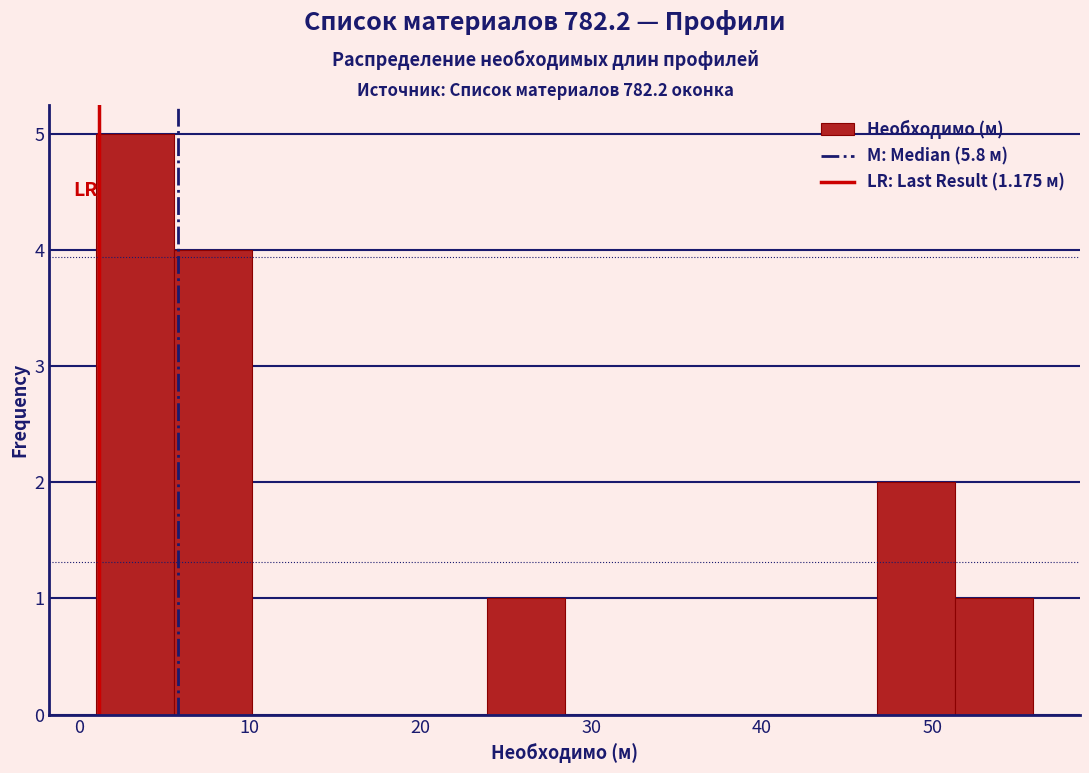

Reading left to right, list every bar in this chart as the range it spans on the x-axis followed by its height. Neither the bar edges nor the heights are printed on the chart, so give them approximately, as read against the axes.

1 to 6: 5
6 to 10: 4
10 to 15: 0
15 to 19: 0
19 to 24: 0
24 to 28: 1
28 to 33: 0
33 to 38: 0
38 to 42: 0
42 to 47: 0
47 to 51: 2
51 to 56: 1